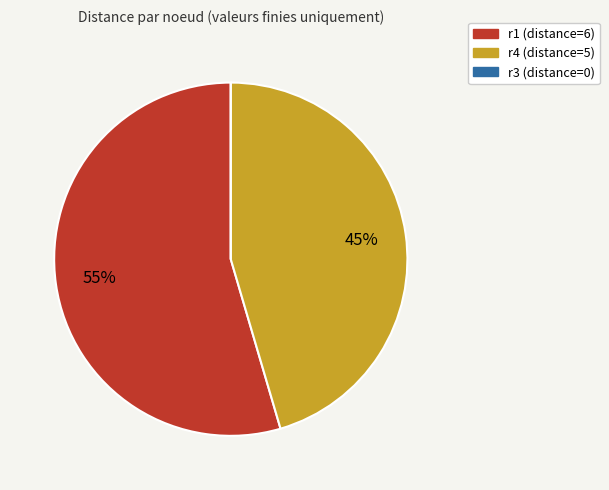

Does r4 account for over 50% of the chart?

No